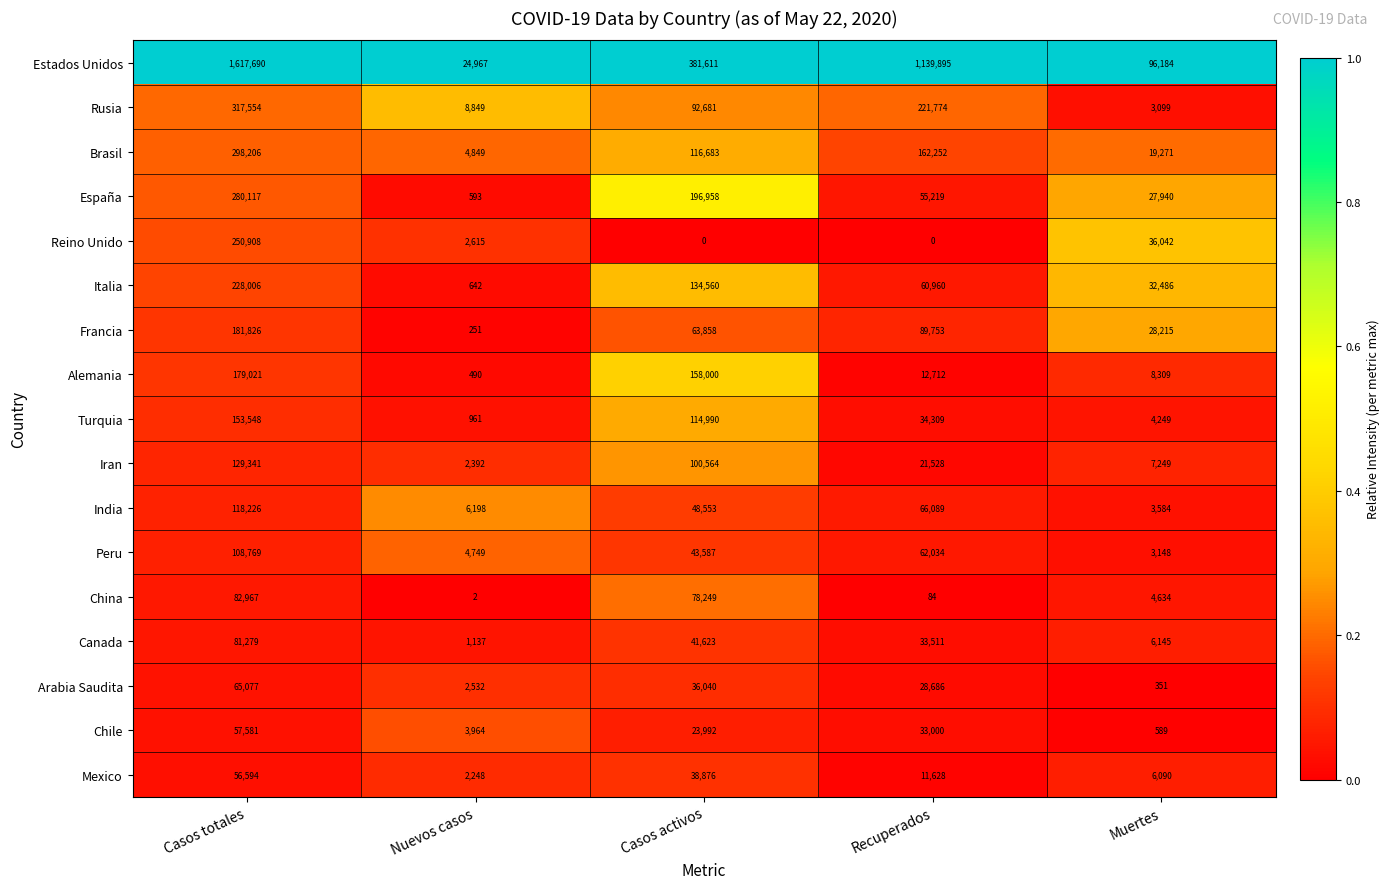

List the series in order of their peak value, highest first.

Estados Unidos, Rusia, Brasil, España, Reino Unido, Italia, Francia, Alemania, Turquia, Iran, India, Peru, China, Canada, Arabia Saudita, Chile, Mexico